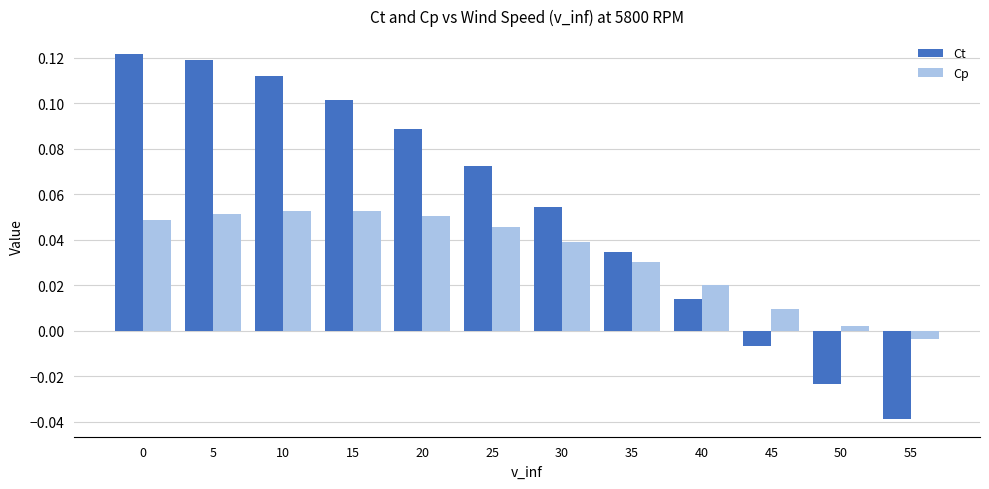

How many values in the Ct series are below 0?

3